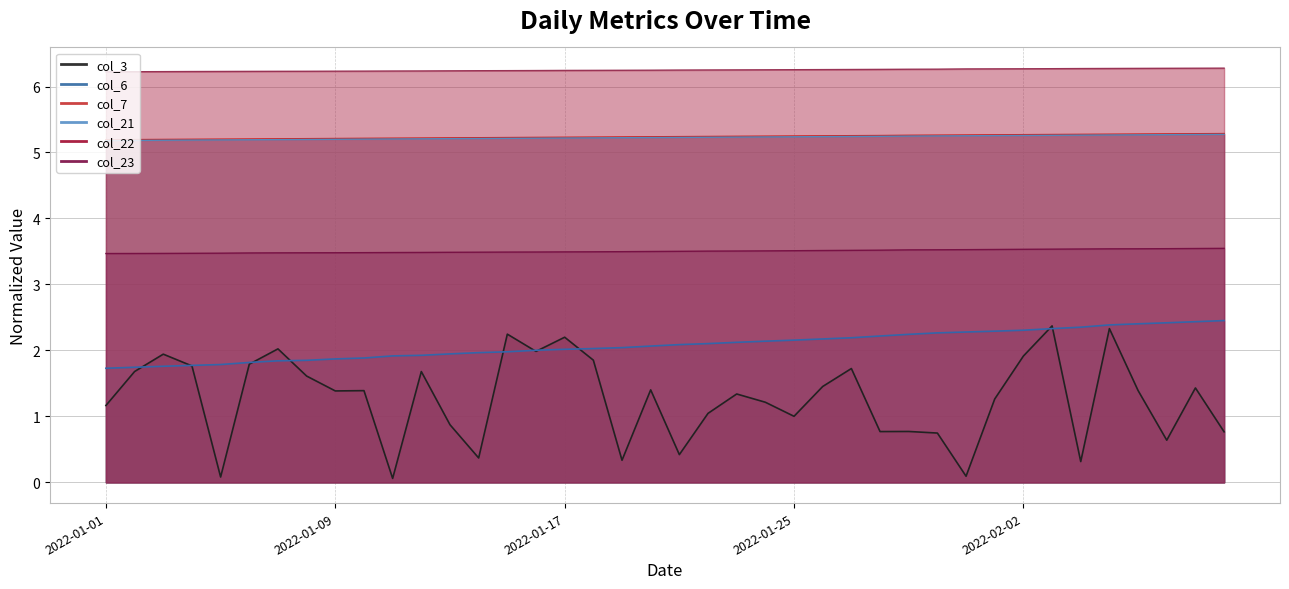

At which category is the sum across all series the highest?

2022-02-05